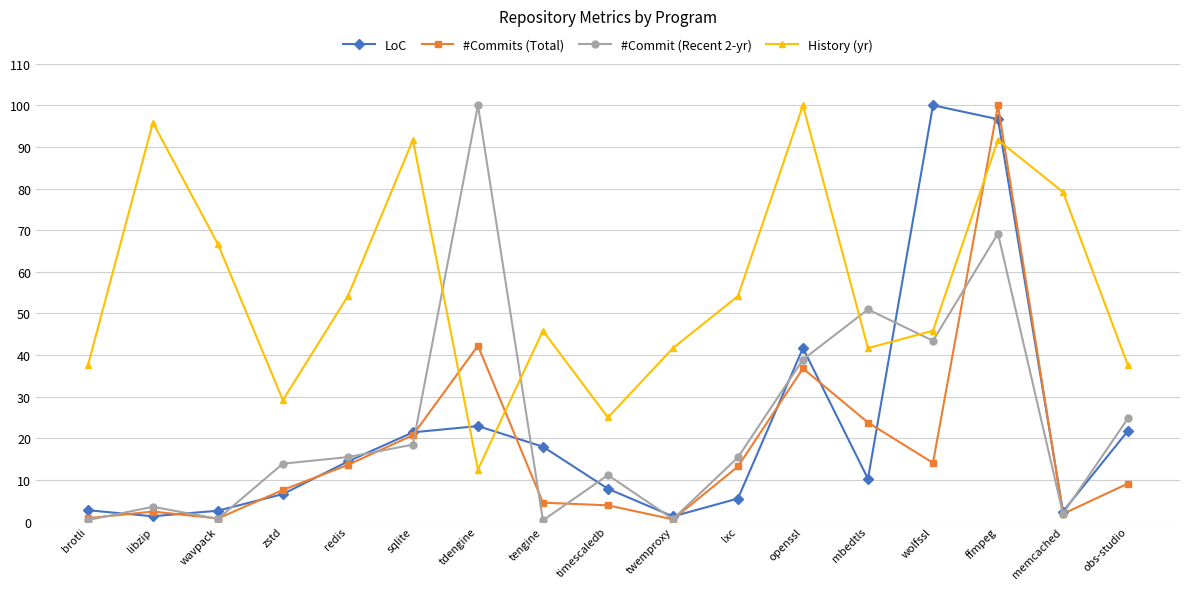

At which category does History (yr) reach its first local peak?

libzip